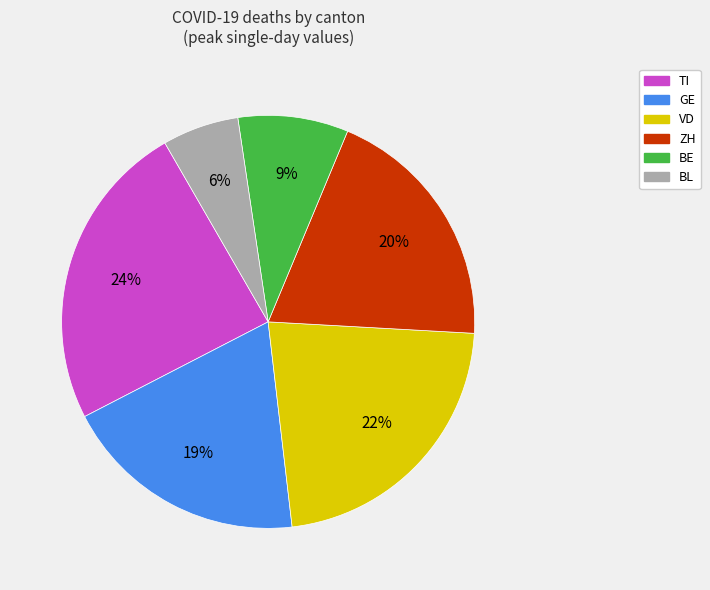

The ZH slice represents 20% of the pie. True or false?

True